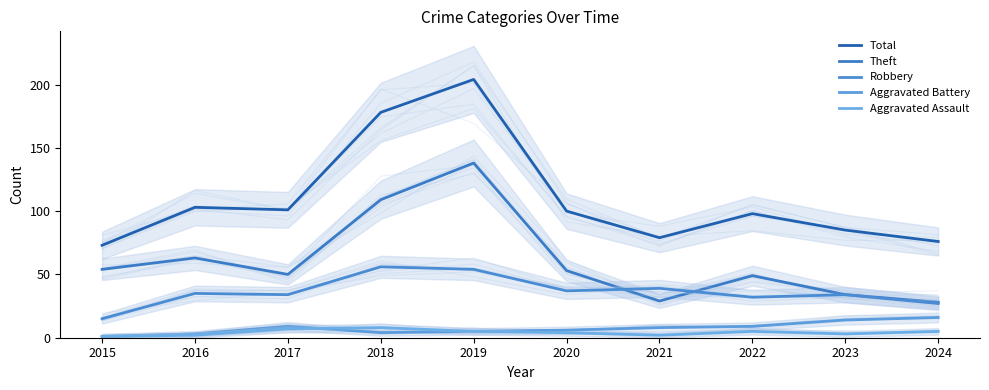

What are all the series names shown in the legend?

Total, Theft, Robbery, Aggravated Battery, Aggravated Assault